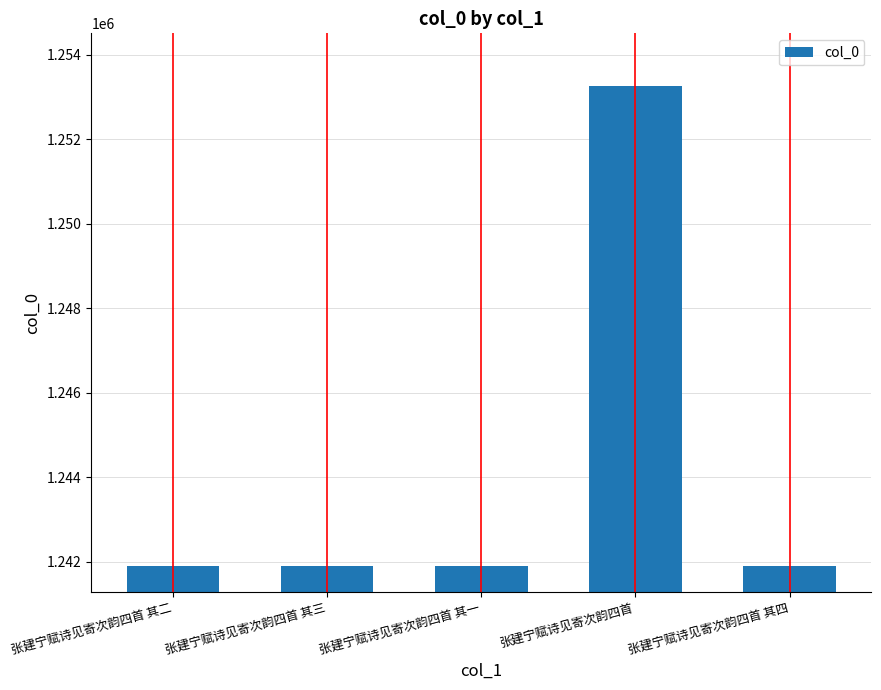

What is the change in value from 张建宁赋诗见寄次韵四首 其二 to 张建宁赋诗见寄次韵四首 其三?

+1